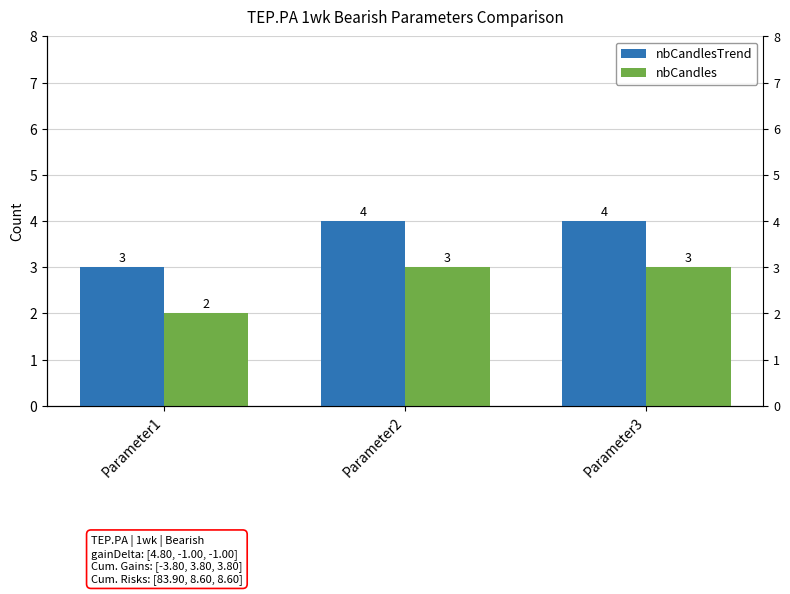

Rank the categories by nbCandlesTrend value from highest to lowest.

Parameter2, Parameter3, Parameter1